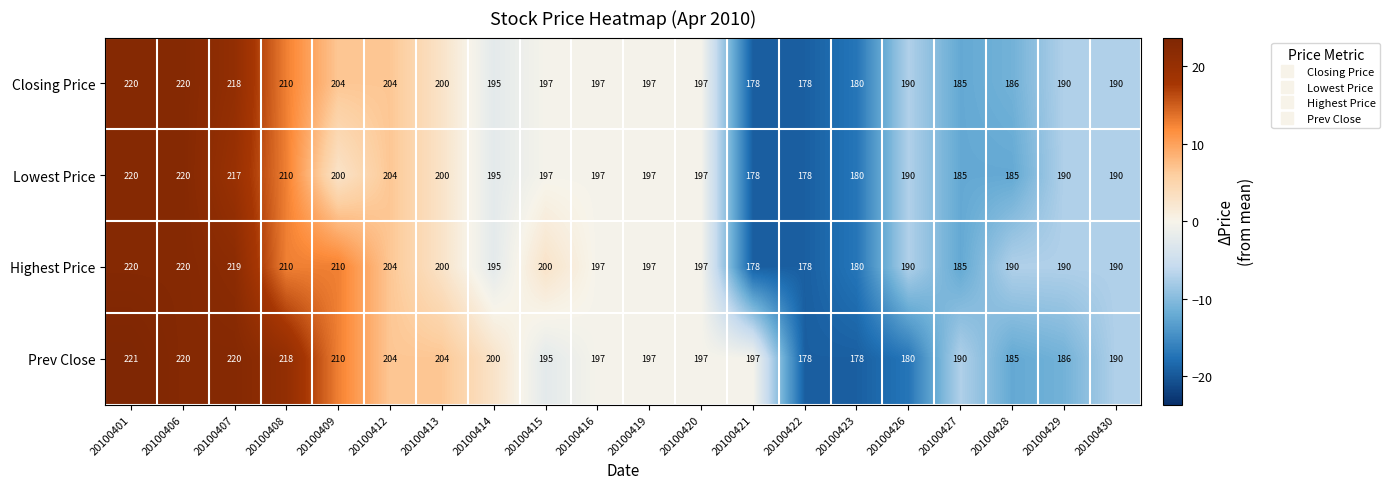

The Prev Close series shows 218 at 20100408. True or false?

True